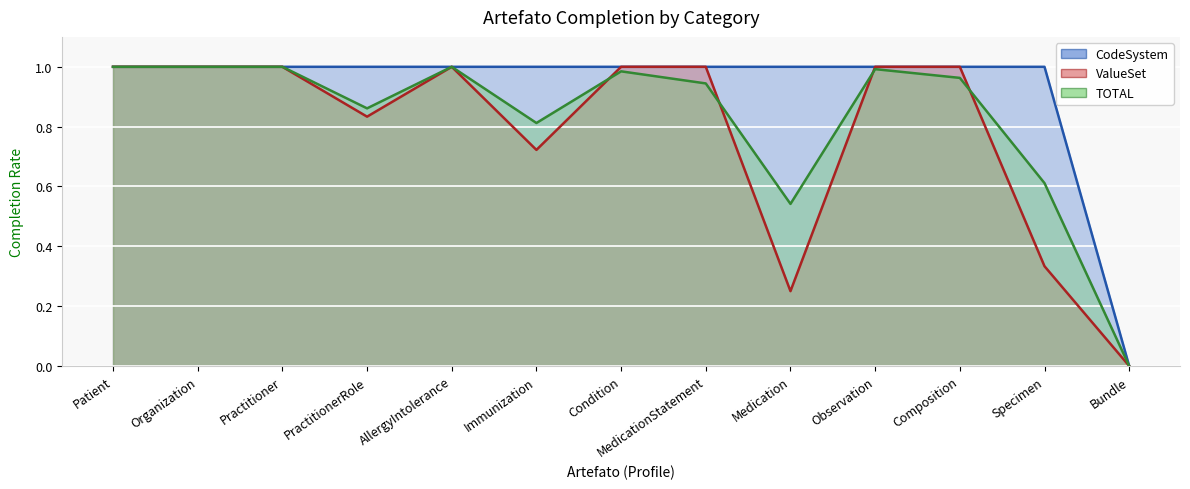

Reading right to left, transcribe all the data shown in this chart.

CodeSystem: Bundle=0.0	Specimen=1.0	Composition=1.0	Observation=1.0	Medication=1.0	MedicationStatement=1.0	Condition=1.0	Immunization=1.0	AllergyIntolerance=1.0	PractitionerRole=1.0	Practitioner=1.0	Organization=1.0	Patient=1.0
ValueSet: Bundle=0.0	Specimen=0.3	Composition=1.0	Observation=1.0	Medication=0.2	MedicationStatement=1.0	Condition=1.0	Immunization=0.7	AllergyIntolerance=1.0	PractitionerRole=0.8	Practitioner=1.0	Organization=1.0	Patient=1.0
TOTAL: Bundle=0.0	Specimen=0.6	Composition=1.0	Observation=1.0	Medication=0.5	MedicationStatement=0.9	Condition=1.0	Immunization=0.8	AllergyIntolerance=1.0	PractitionerRole=0.9	Practitioner=1.0	Organization=1.0	Patient=1.0